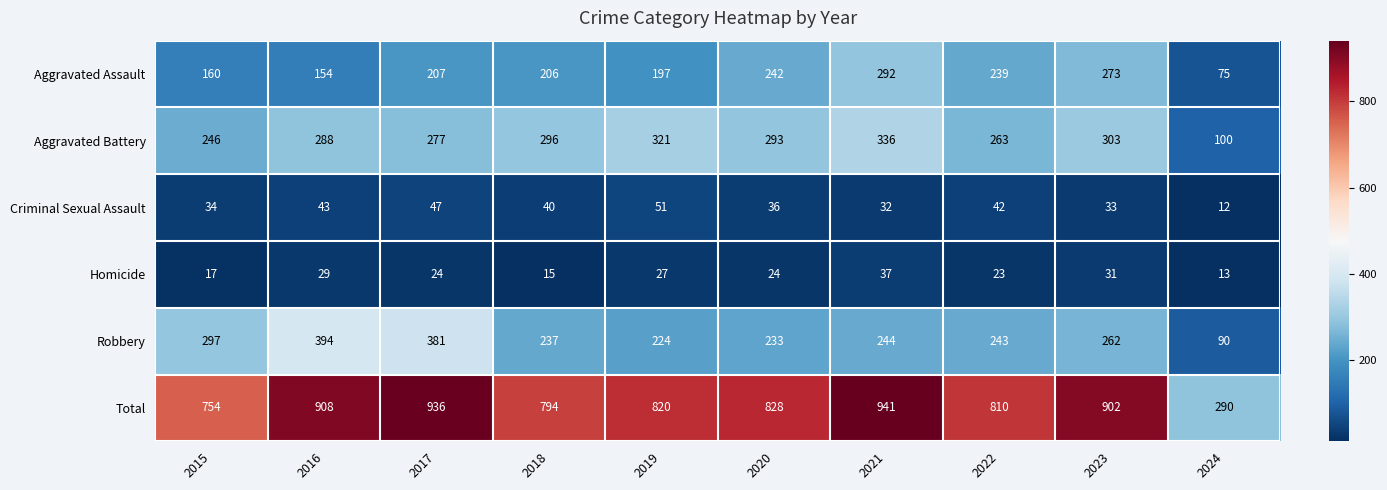

Which category has the lowest value in the Homicide series?

2024